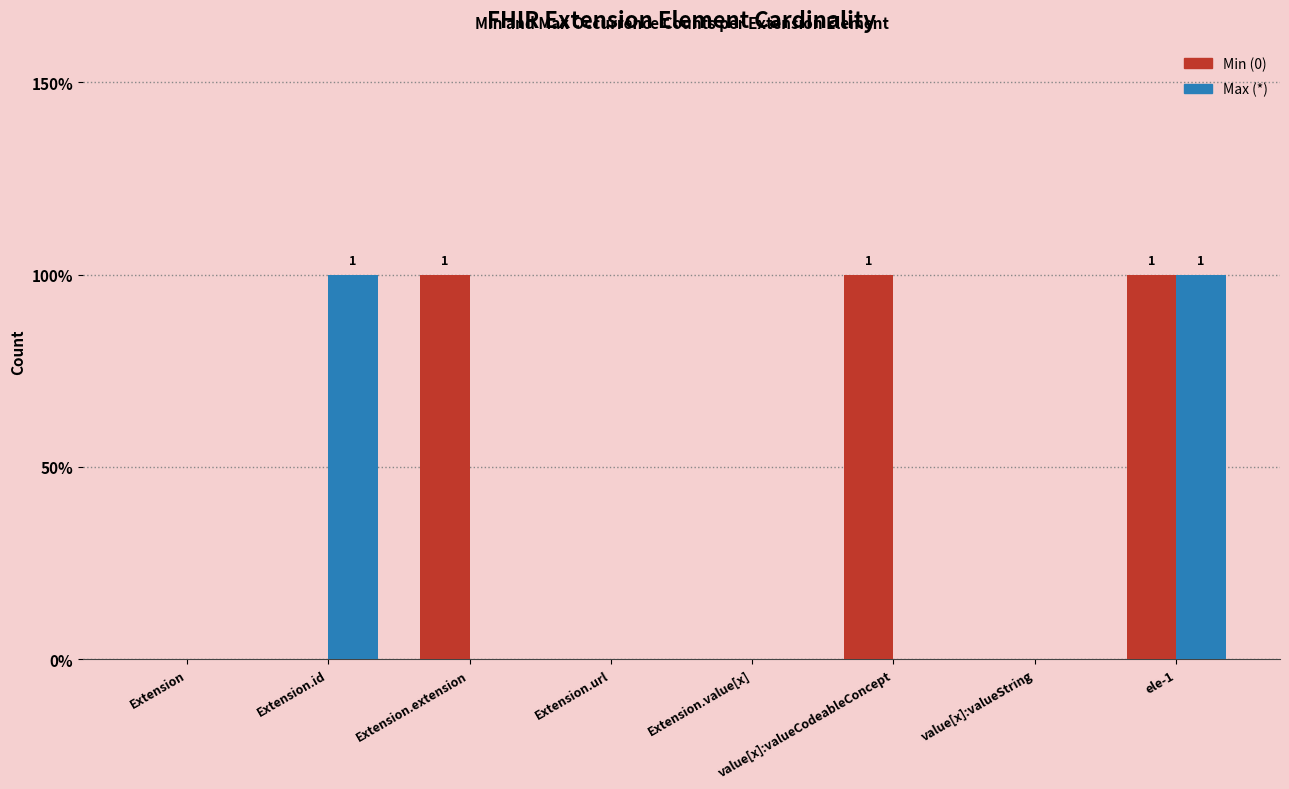

Which series has the largest total across all categories?

Min (0)